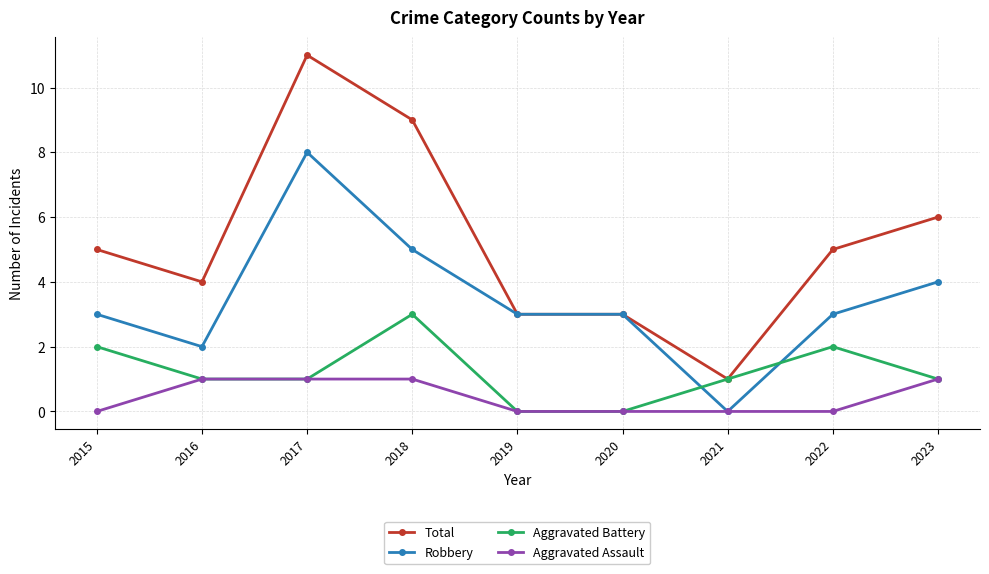

True or false: Total and Aggravated Assault cross at least once.

False